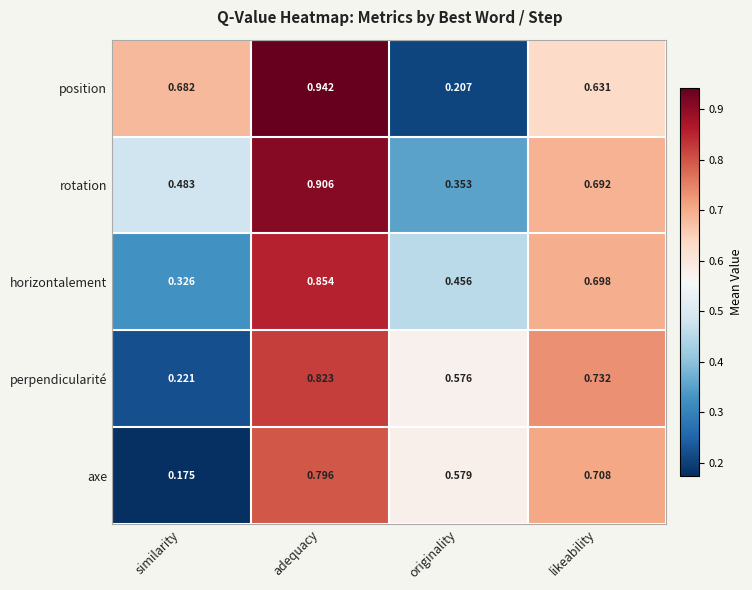

Which series has the largest total across all categories?

position